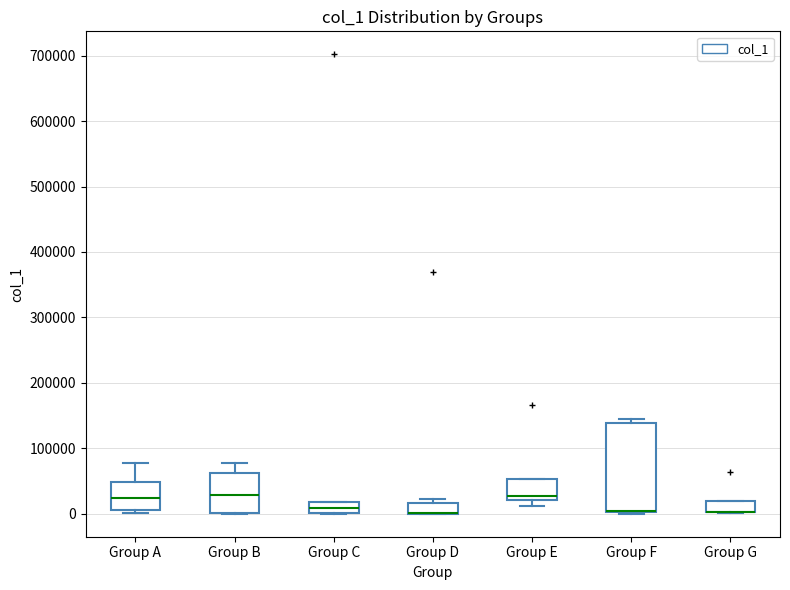

Comparing the boxes themselves (not the whiskers), which one is the tallest?

Group F